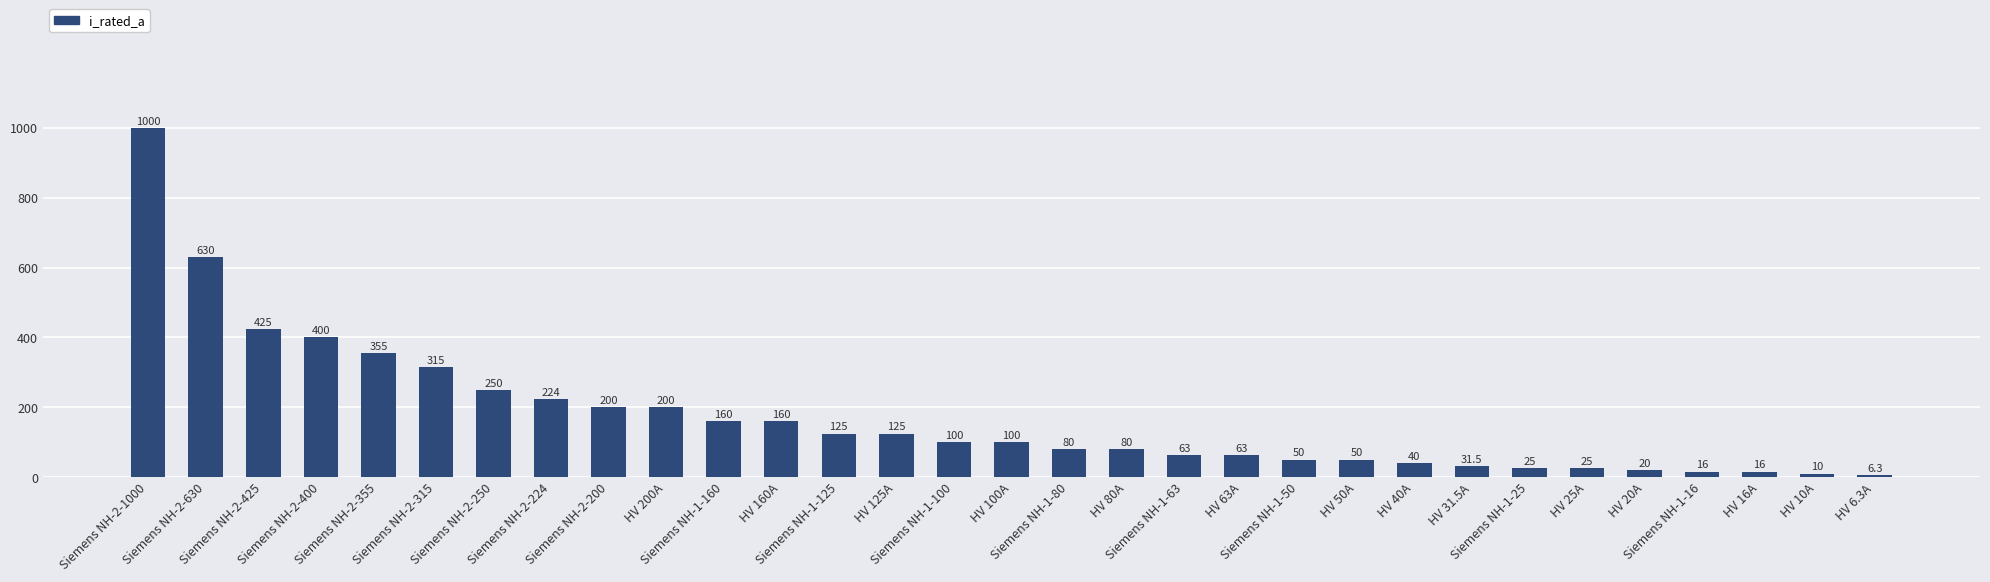

What is the difference between the values at Siemens NH-2-250 and Siemens NH-1-50?

200.0